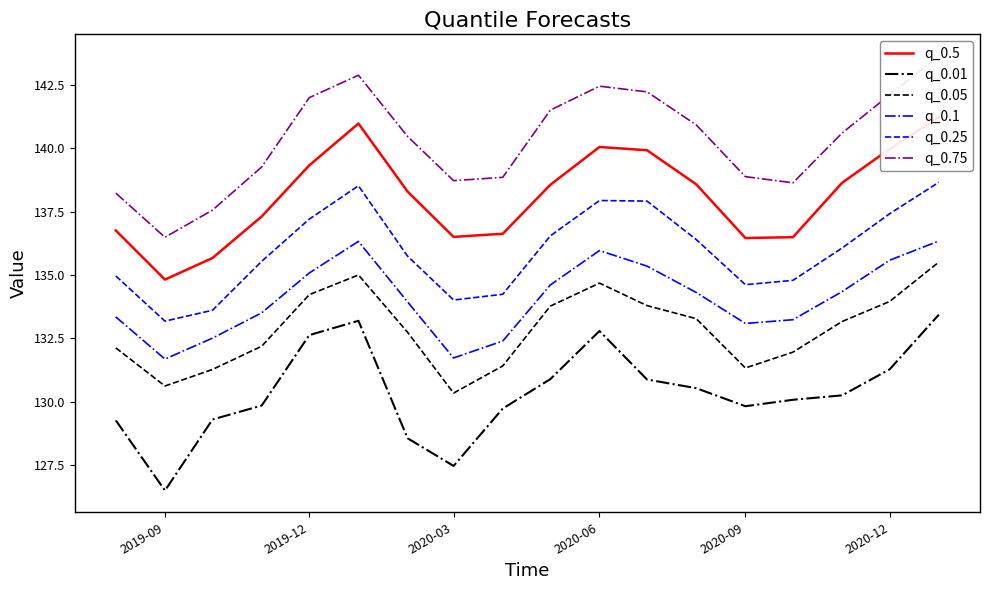

At how many categories does at least one series exceed 129?

18